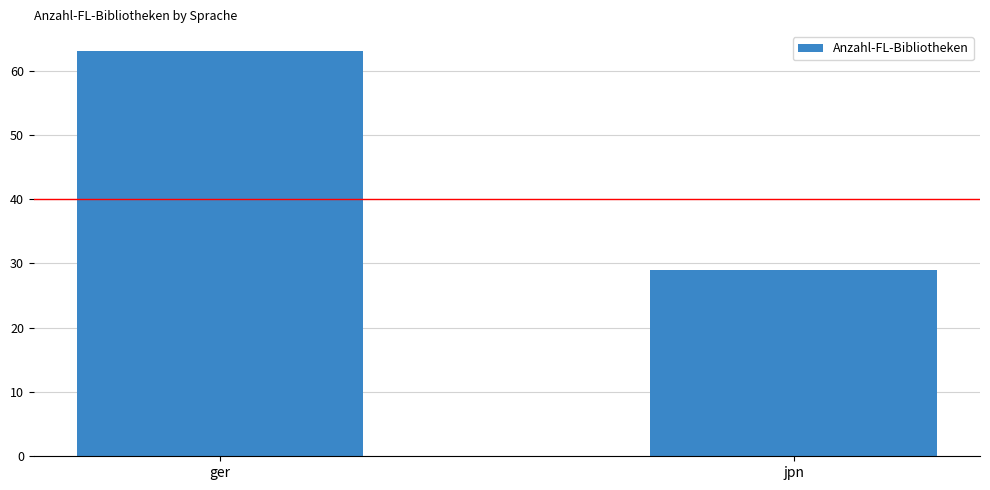

True or false: the data shows 29 at jpn.

True